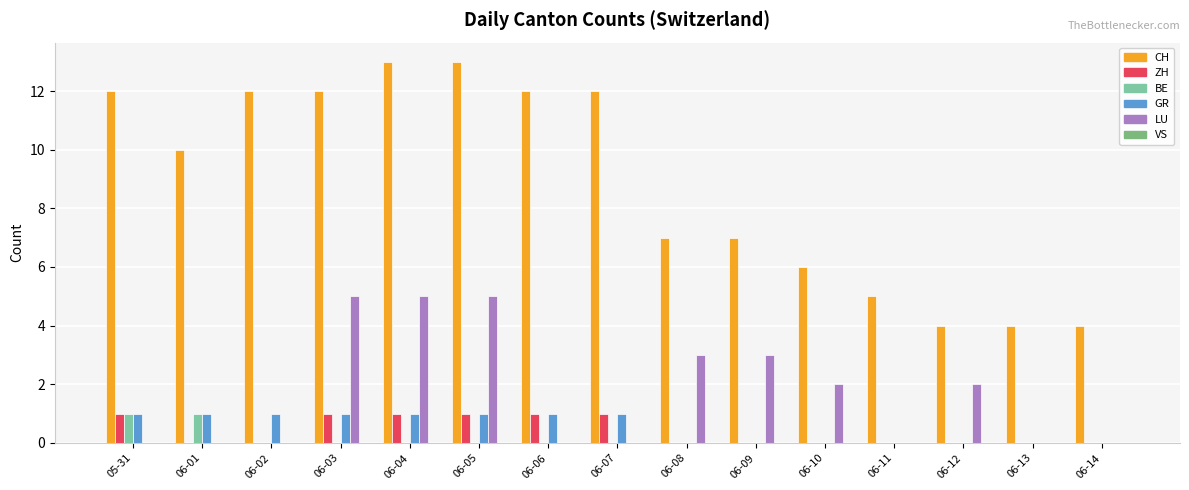

Is it true that LU equals 3 at 06-01?

False